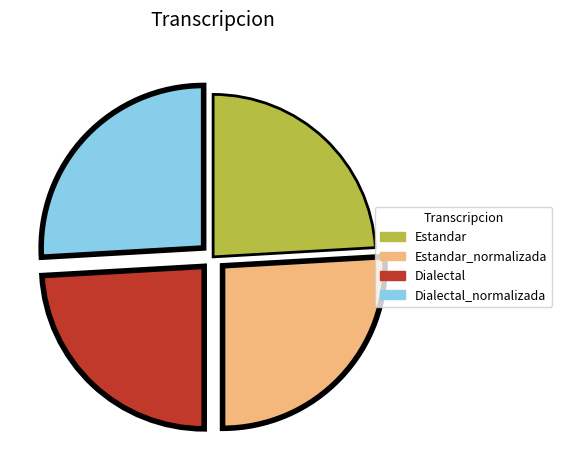

Is there any slice that represents more than half of the pie?

No